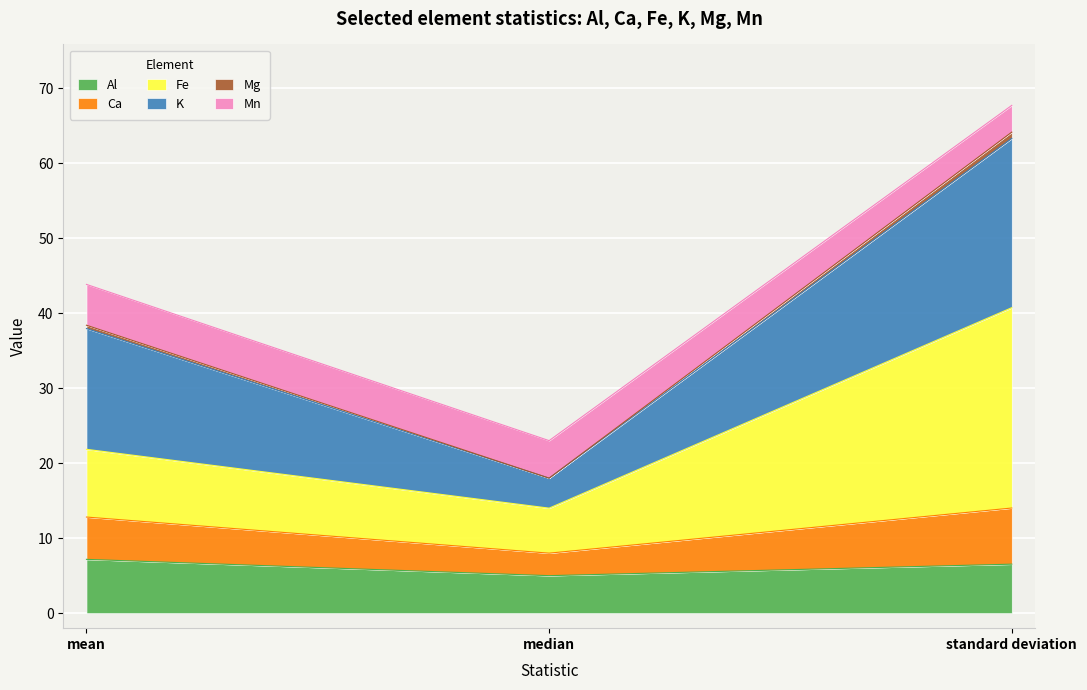

What is the total value across all series at standard deviation?

67.7